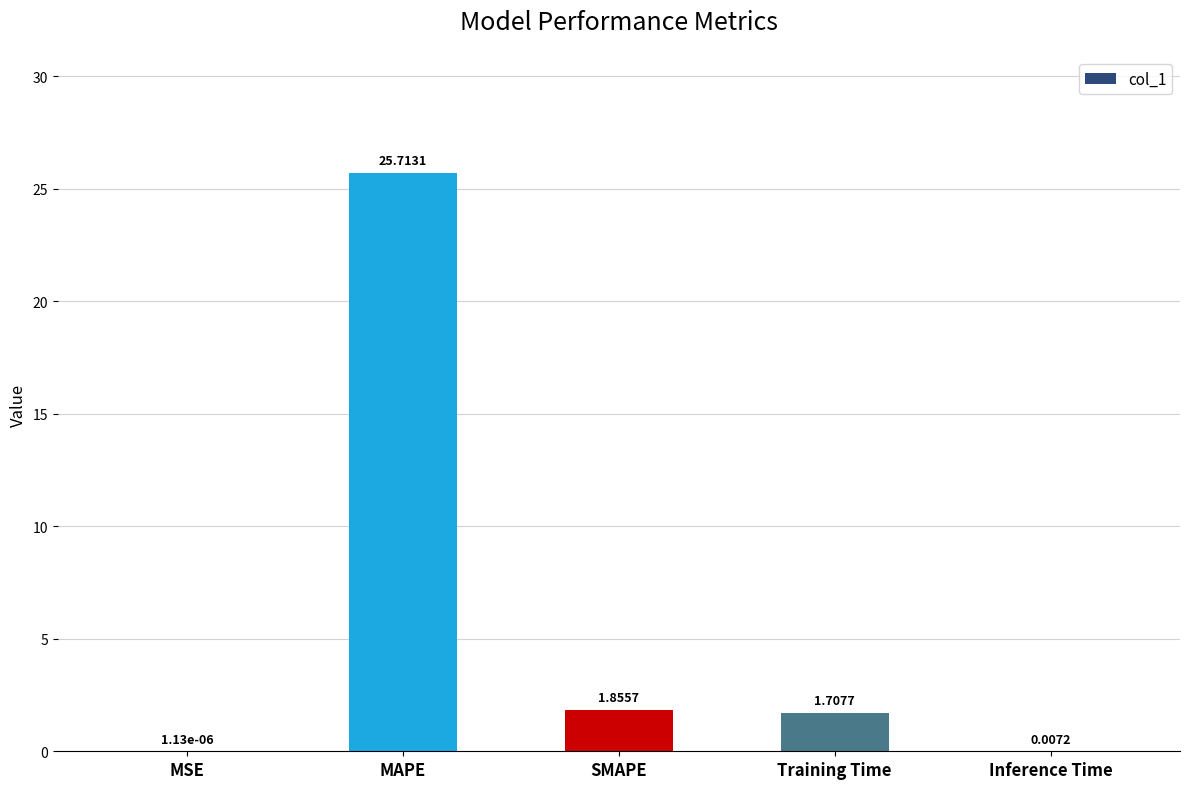

Where is the data nearest to the value 12?

SMAPE